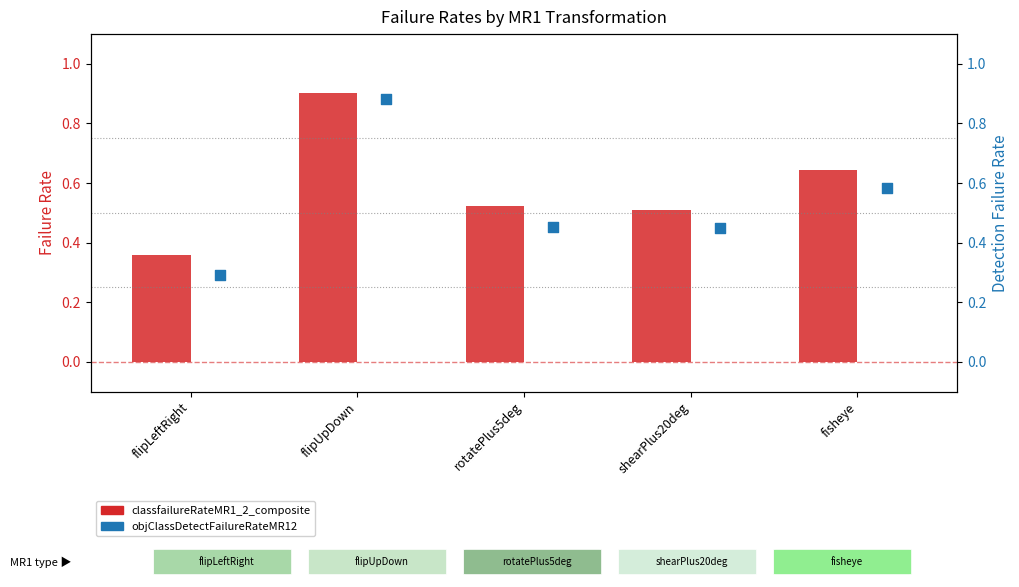

At how many categories does at least one series exceed 0?

5